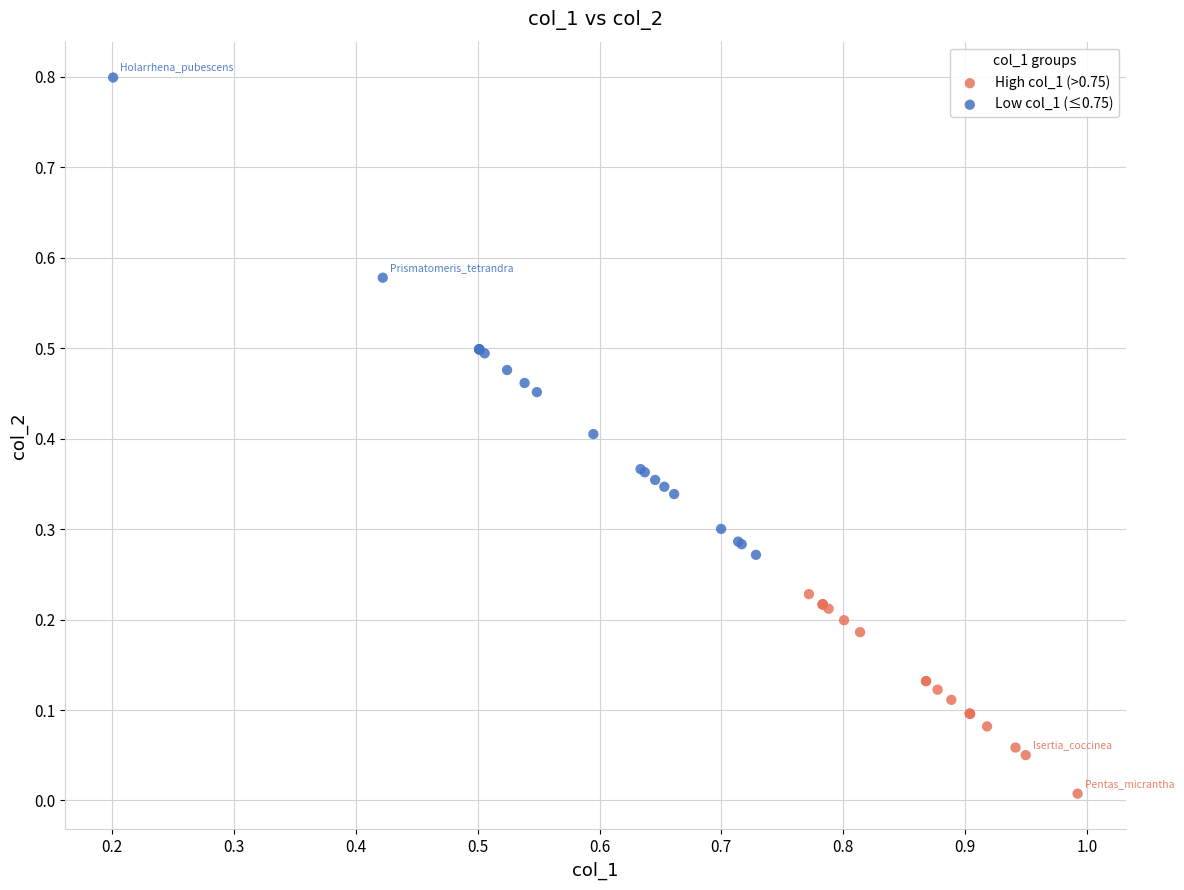

Which series reaches the minimum Y coordinate?

High col_1 (>0.75)